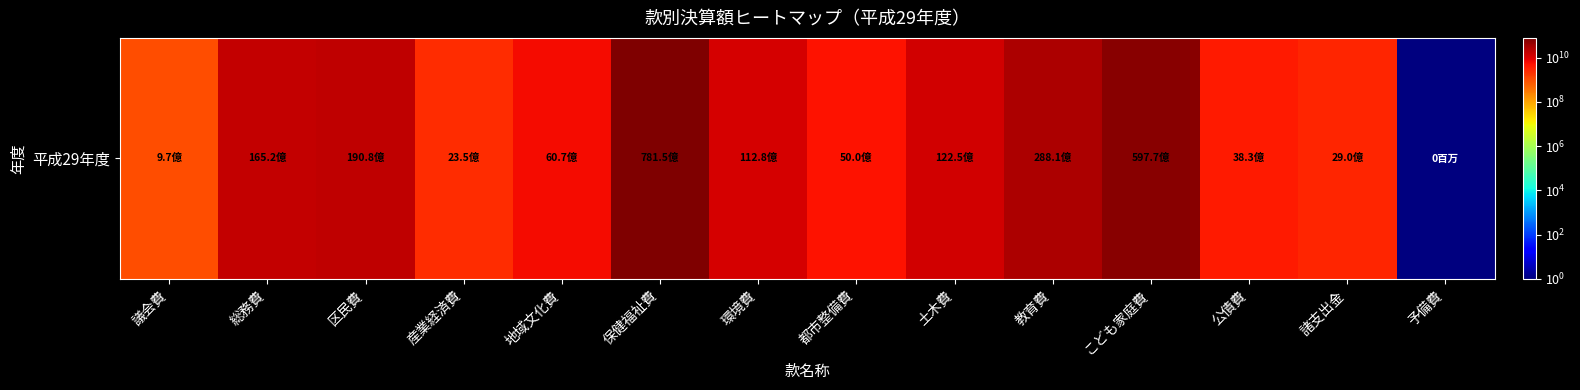

How many values exceed 11279377065?

6